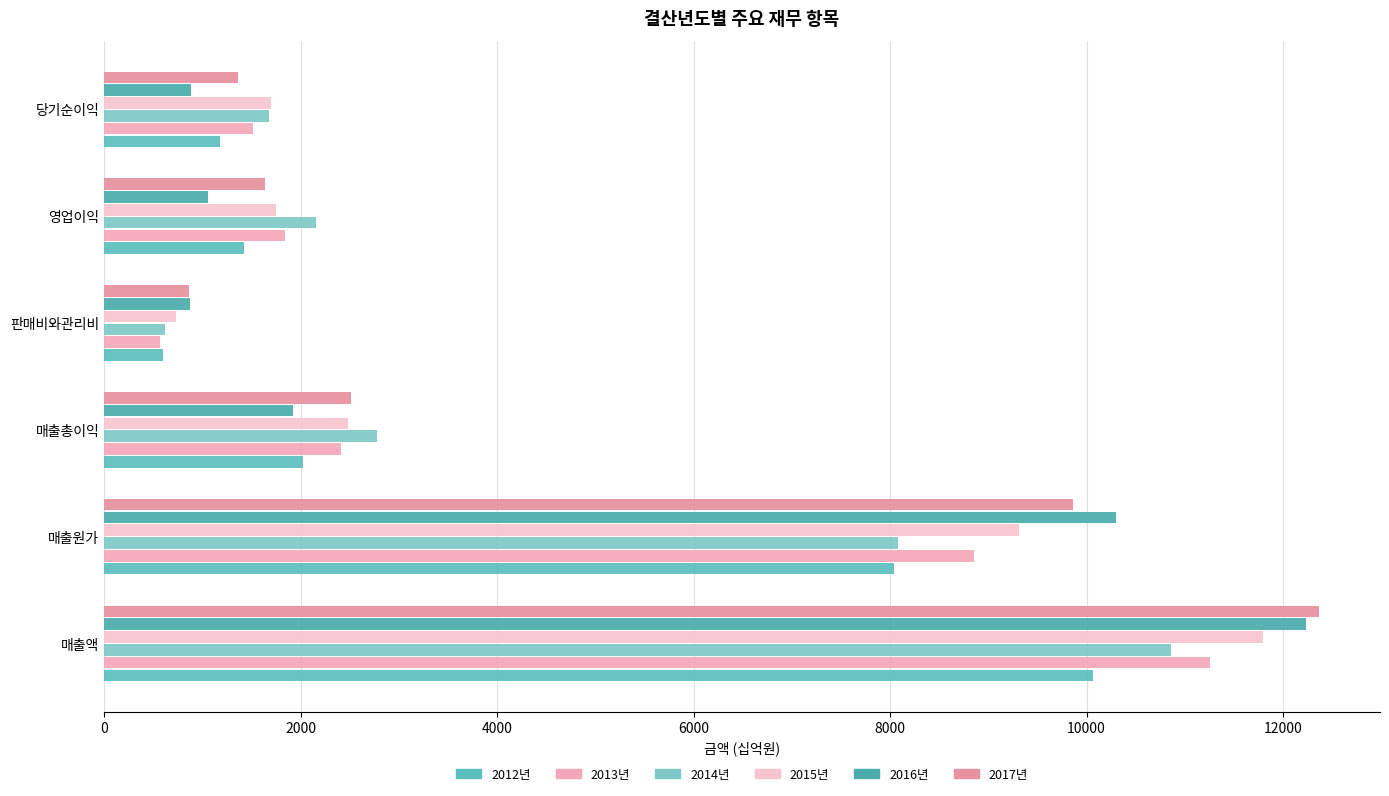

What are all the series names shown in the legend?

2012년, 2013년, 2014년, 2015년, 2016년, 2017년